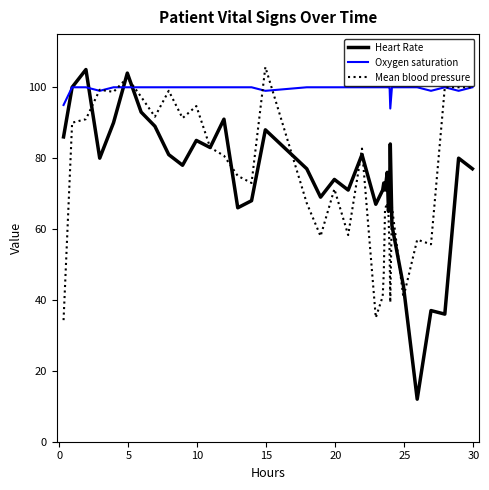

What is the maximum value for Oxygen saturation?

100.0